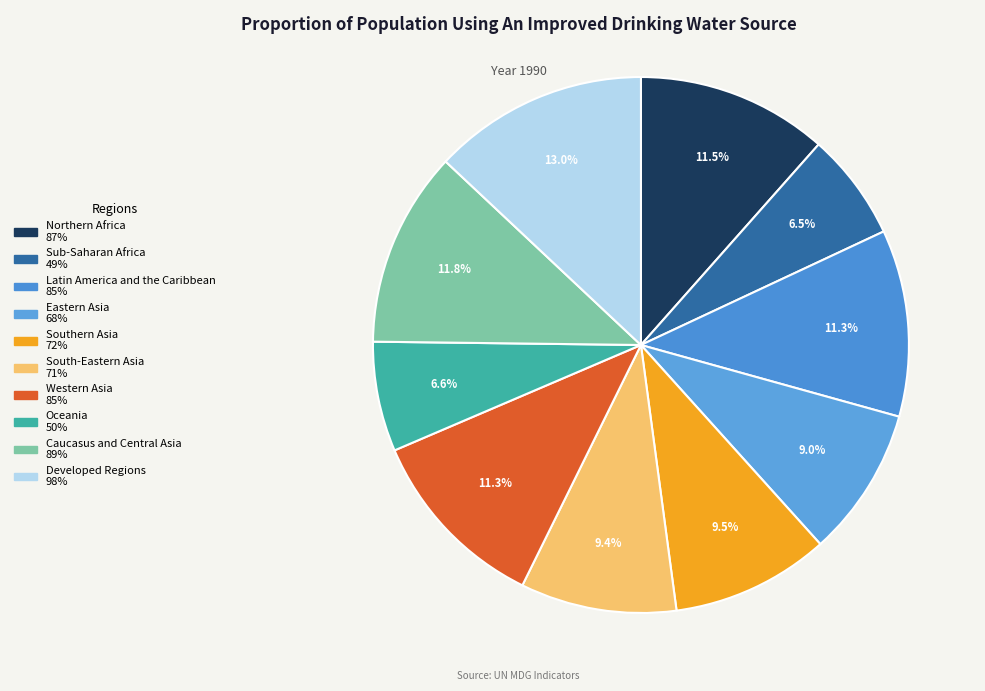

What percentage is NOT represented by Eastern Asia?

91.0%